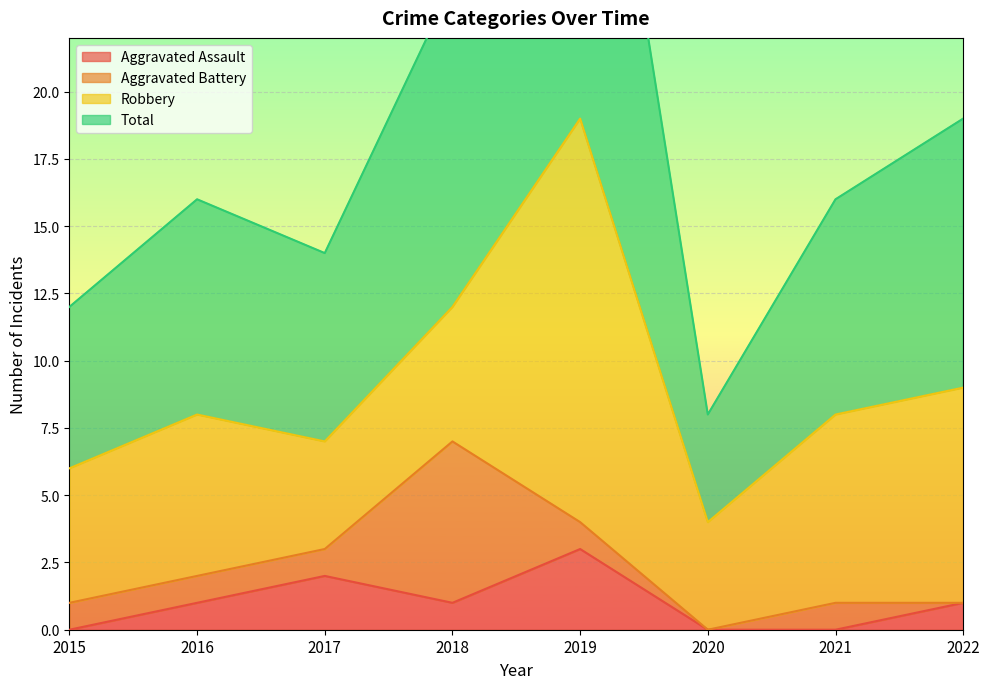

Is it true that Aggravated Assault equals -2 at 2021?

False